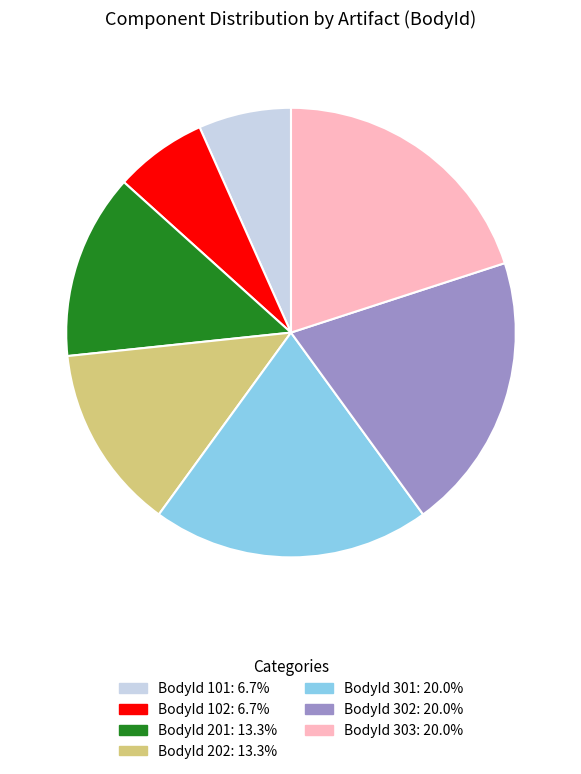

How many slices are in this pie chart?

7